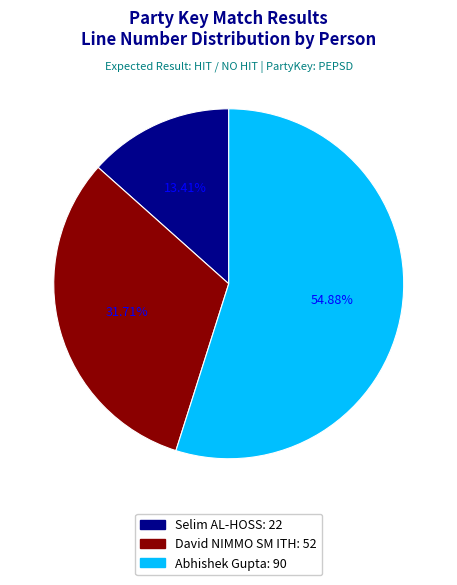

Is it true that Abhishek Gupta is 67% of the pie?

False